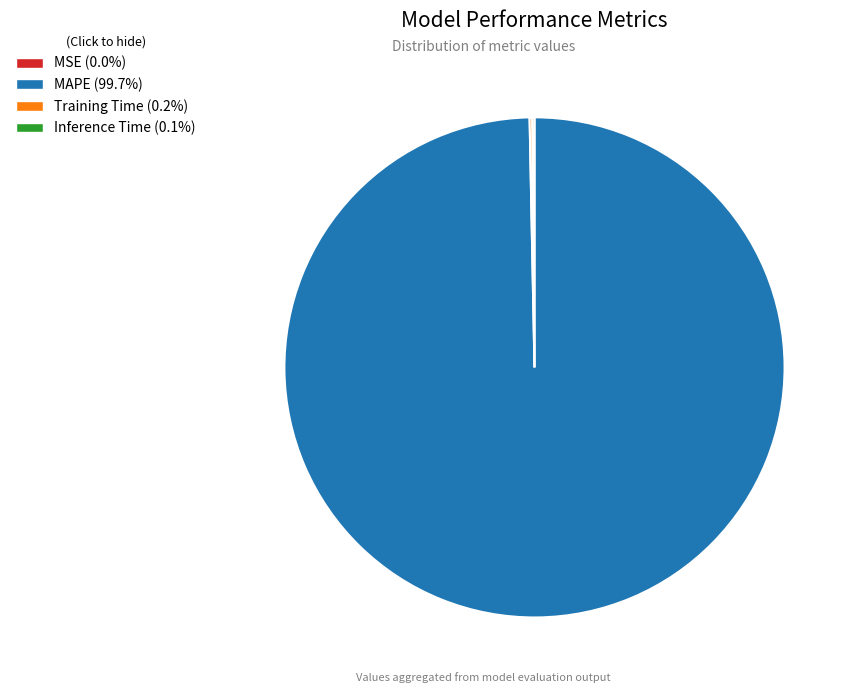

Is MAPE the majority of the pie?

Yes